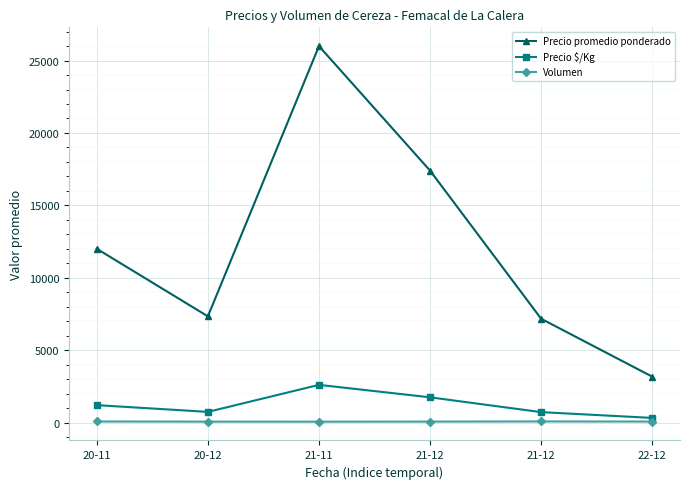

What is the difference between the maximum and second lowest values in the Volumen series?

12.7